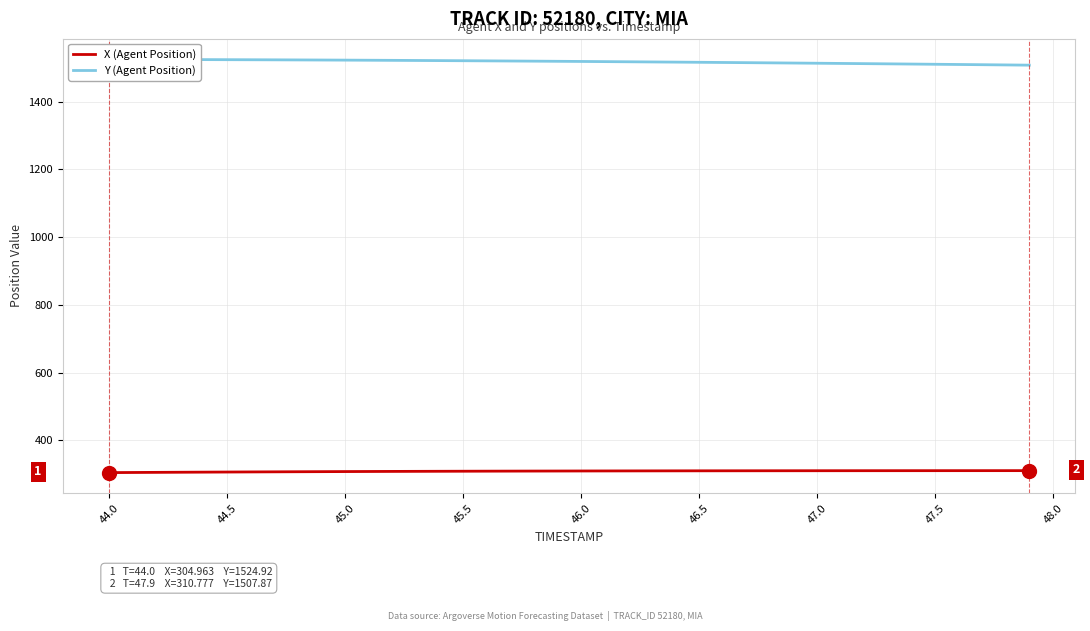

True or false: Y (Agent Position) has more than 2 points higher than both neighbors.

False